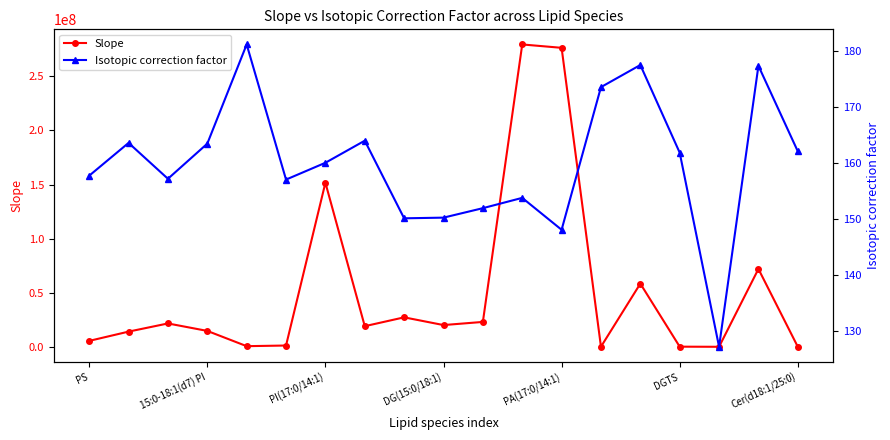

True or false: Isotopic correction factor and Slope intersect in this chart.

False